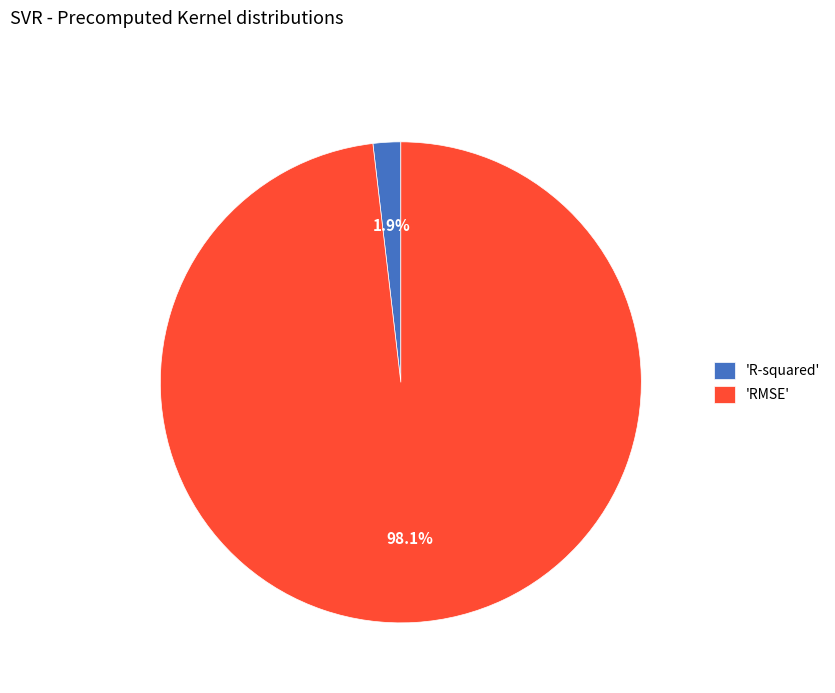

What percentage is NOT represented by 'R-squared'?

98.1%